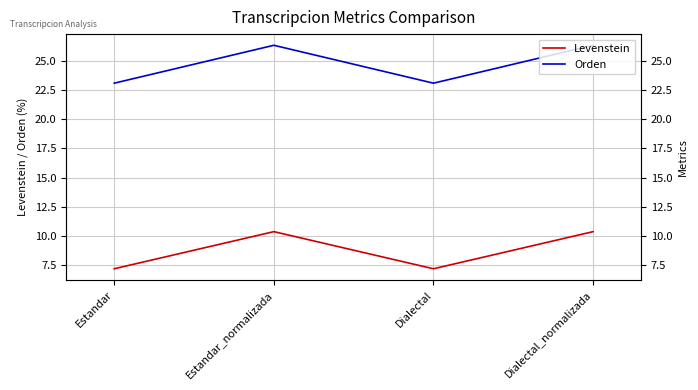

The Levenstein series shows 2.5 at Estandar. True or false?

False